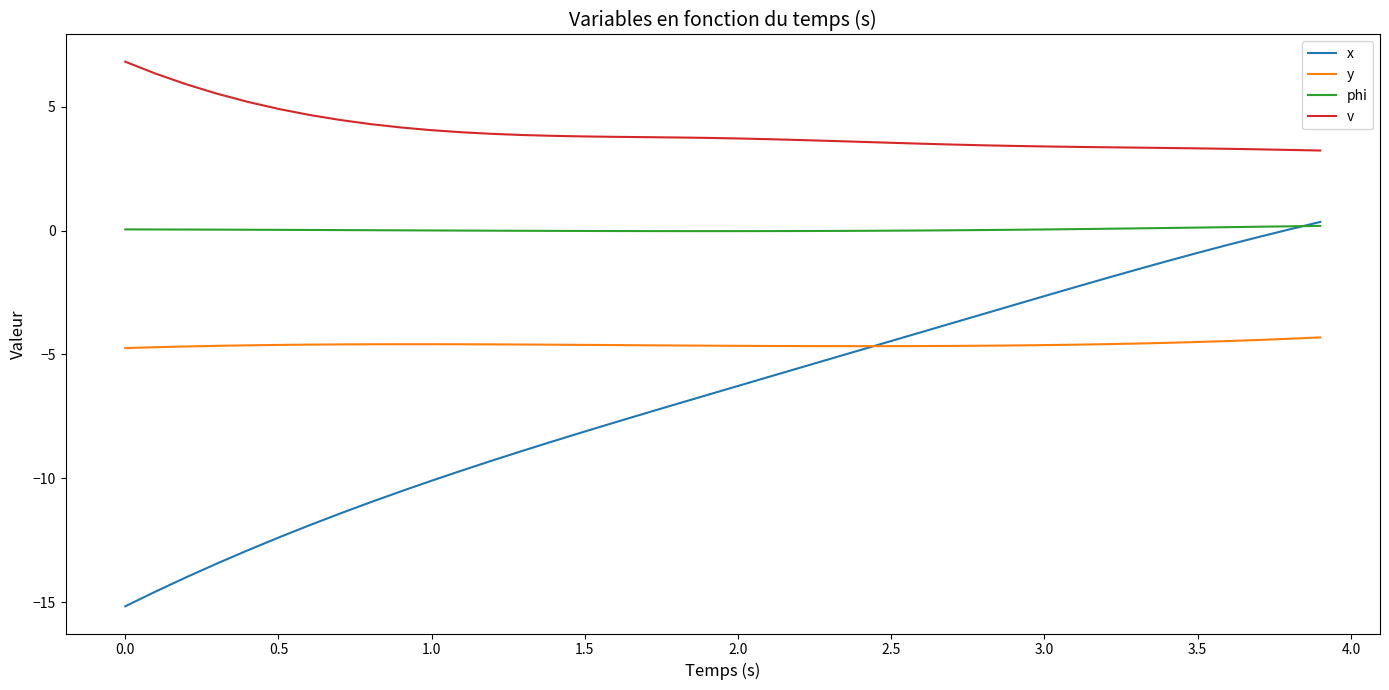

Which series has the largest total across all categories?

v